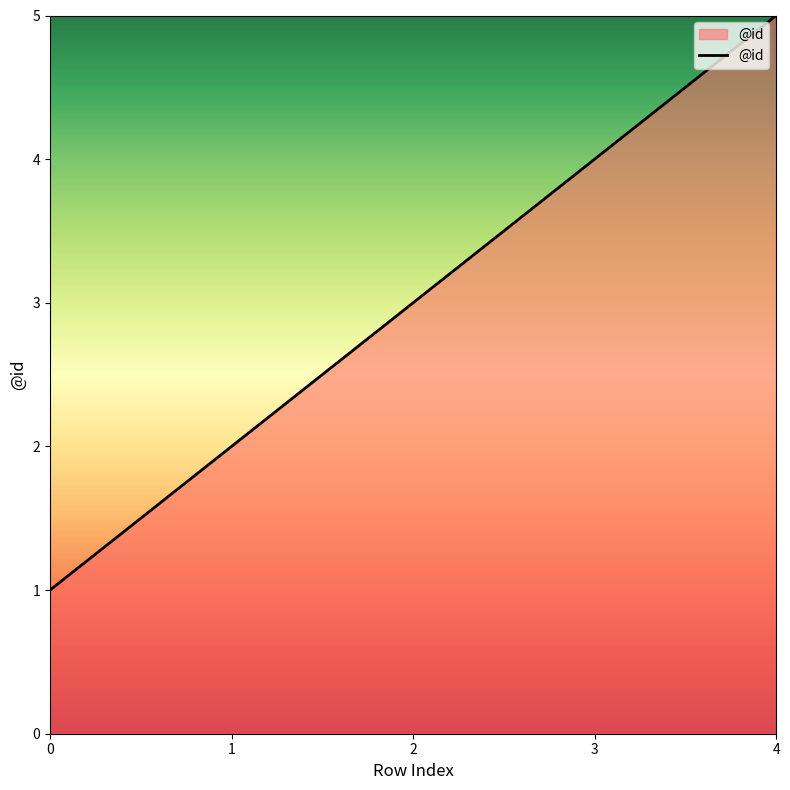

True or false: there are more than 1 points higher than both neighbors.

False